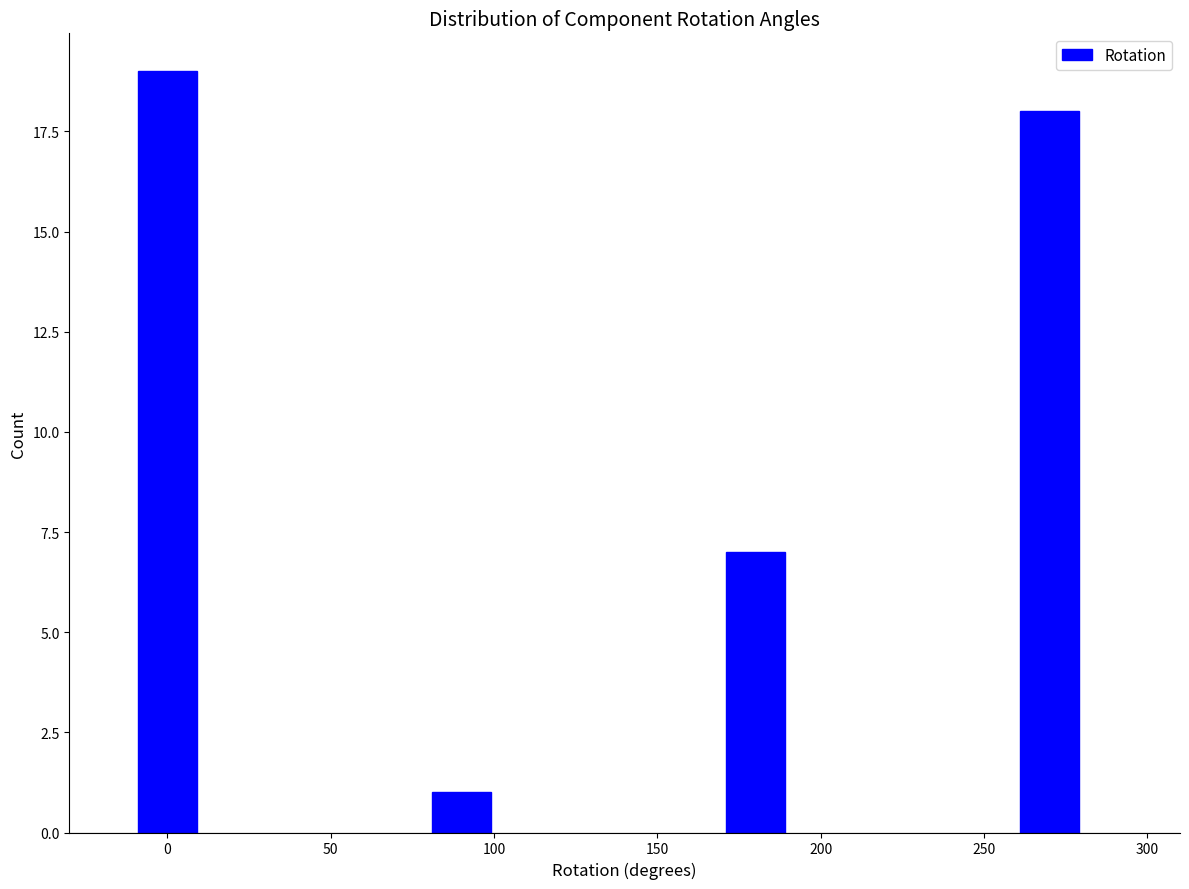

Reading right to left, what are all the values shown in this chart?

250=18	200=7	100=1	0=19